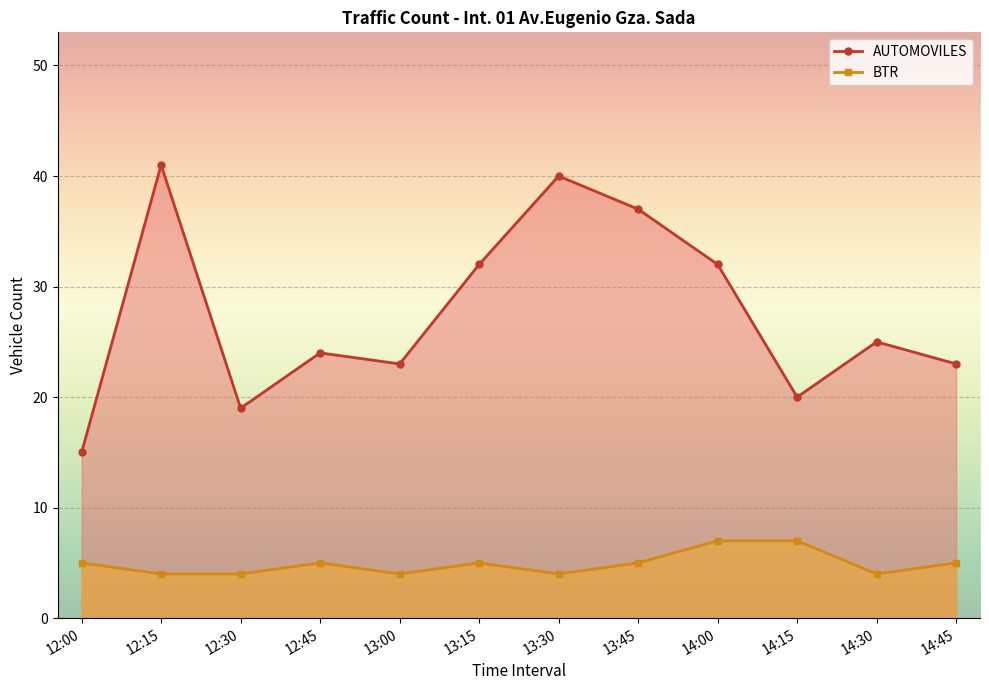

What is the label of the 2nd point from the right?

14:30